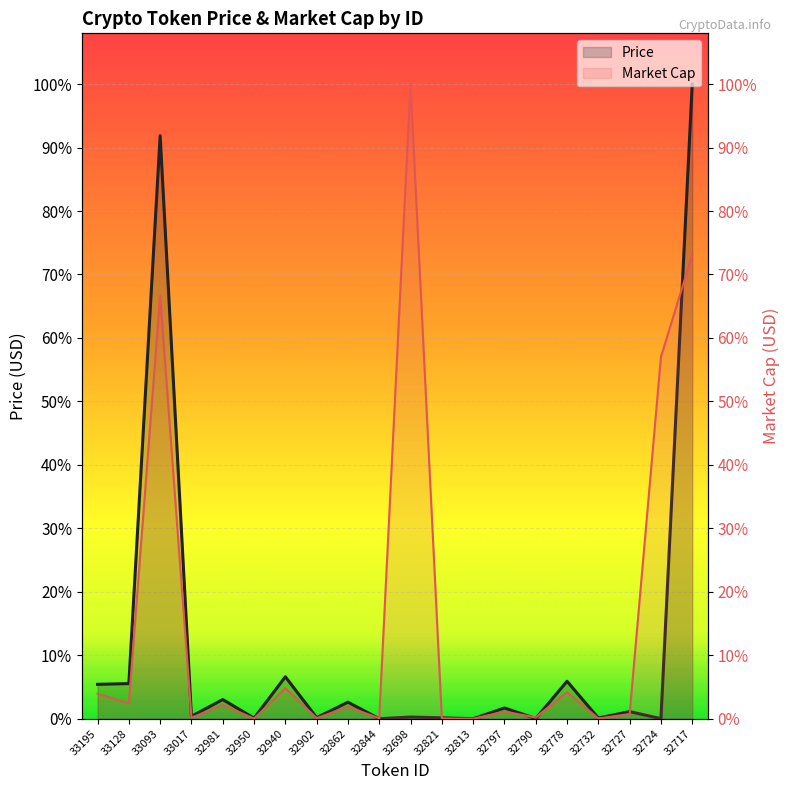

Reading left to right, transcribe all the data shown in this chart.

Price: 0.1	0.1	0.9	0.0	0.0	0.0	0.1	0.0	0.0	0.0	0.0	0.0	0.0	0.0	0.0	0.1	0.0	0.0	0.0	1.0
Market Cap: 0.0	0.0	0.7	0.0	0.0	0.0	0.0	0.0	0.0	0.0	1.0	0.0	0.0	0.0	0.0	0.0	0.0	0.0	0.6	0.7